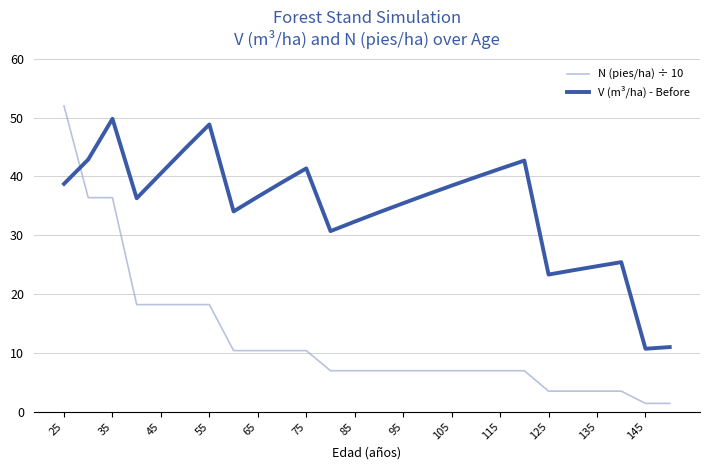

Does the chart have visible grid lines?

Yes